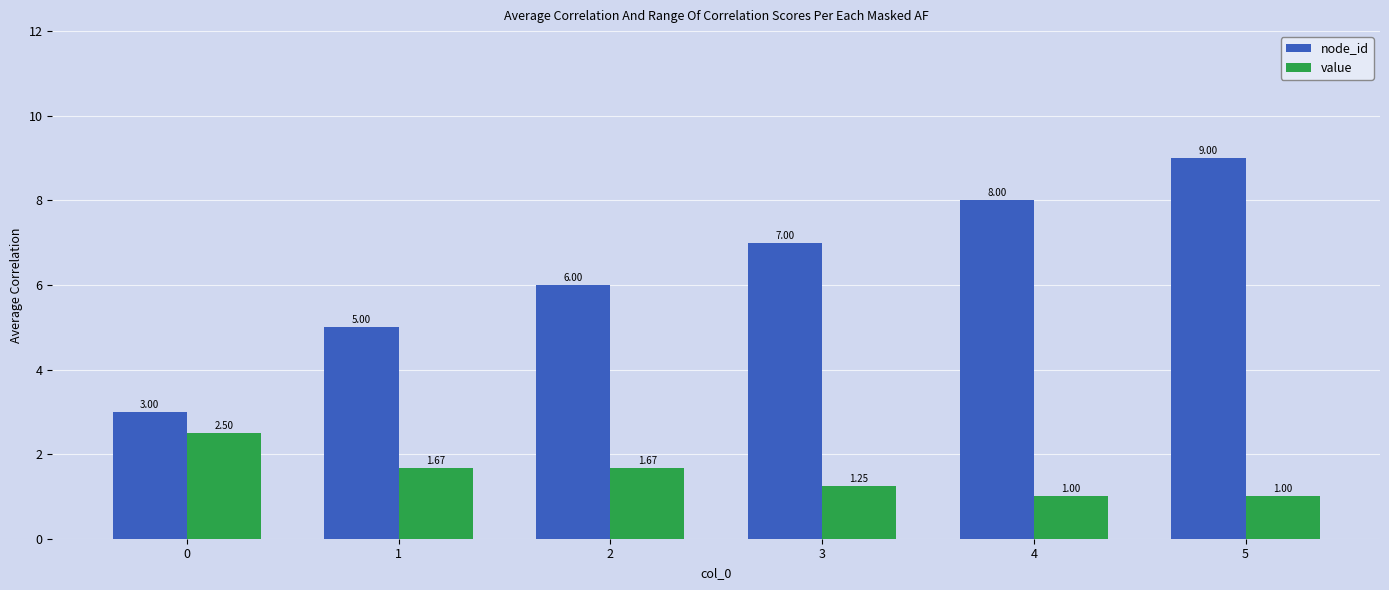

What is the difference between the maximum and minimum values in the value series?

1.5